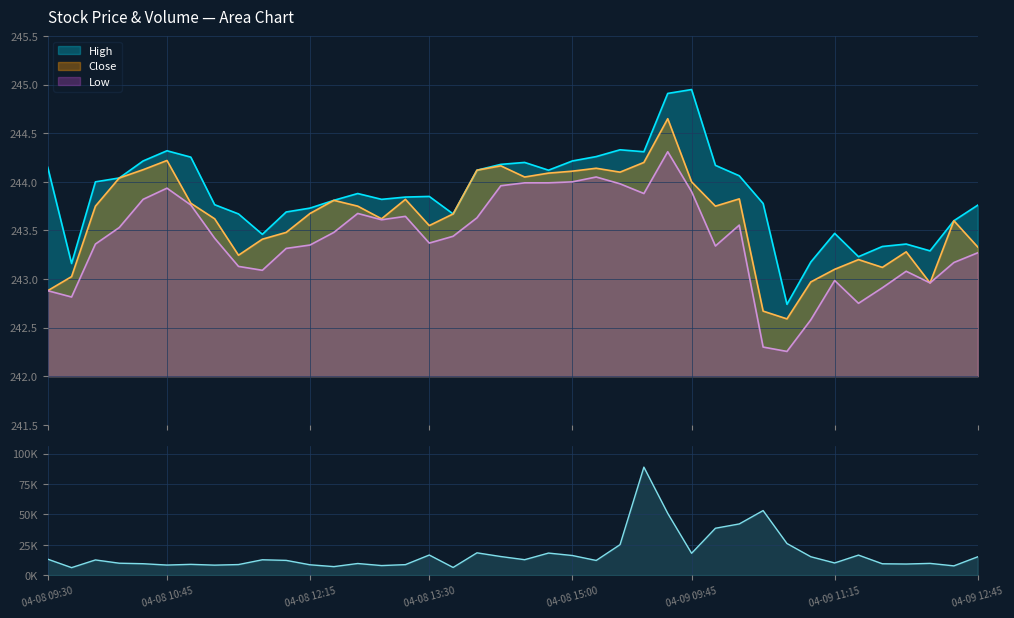

True or false: Low and High cross at least once.

False